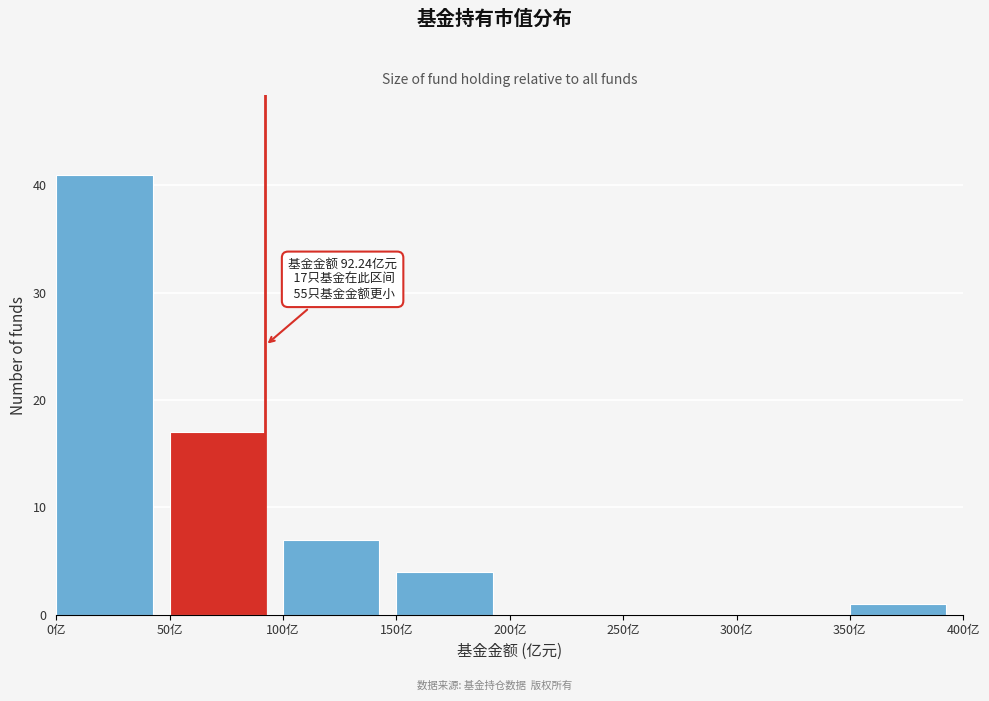

Over which range of the x-axis is the bar tallest?

0 to 50